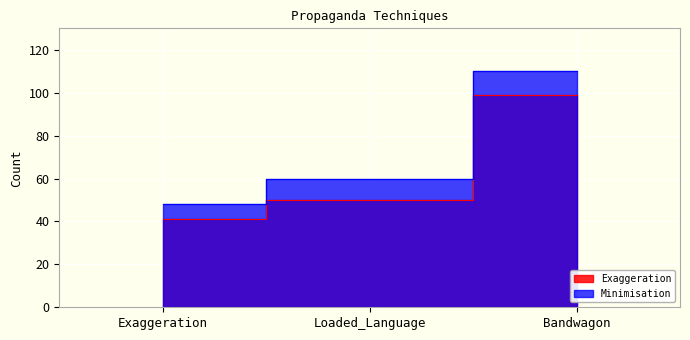

Is the value of Exaggeration at Exaggeration greater than the value of Minimisation at Bandwagon?

No